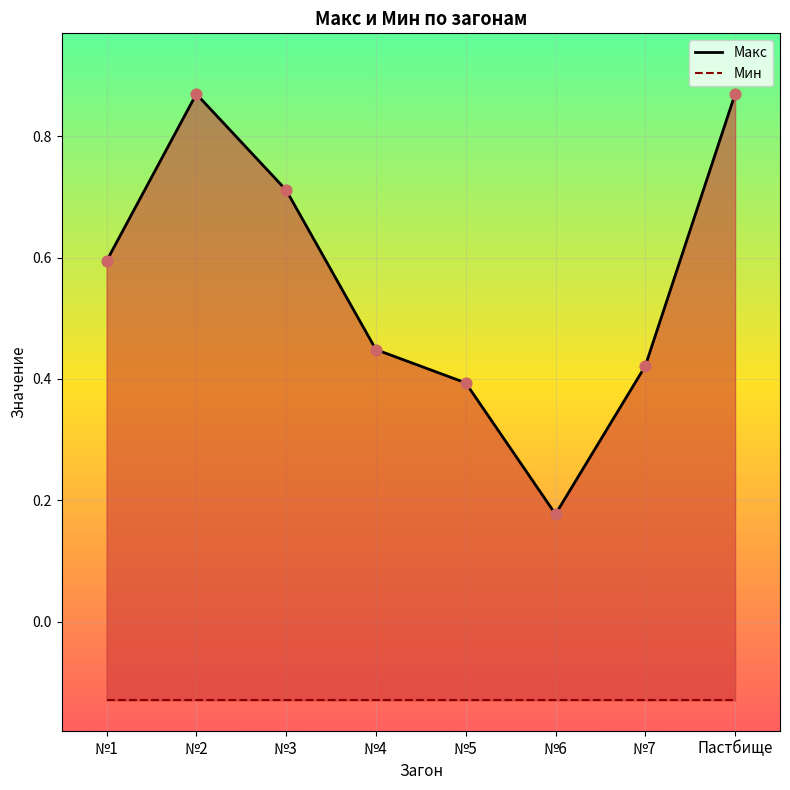

Between №7 and №2, which is larger?

№2